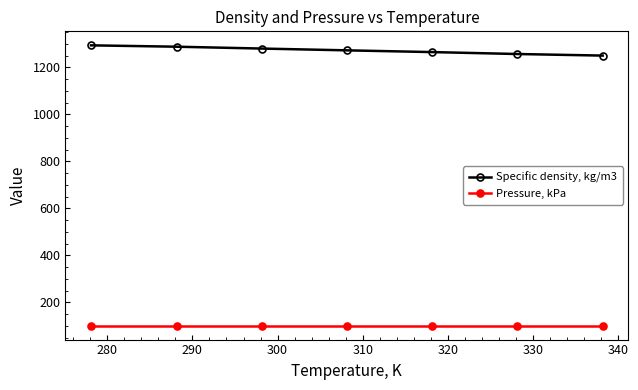

How many lines are shown in the chart?

2